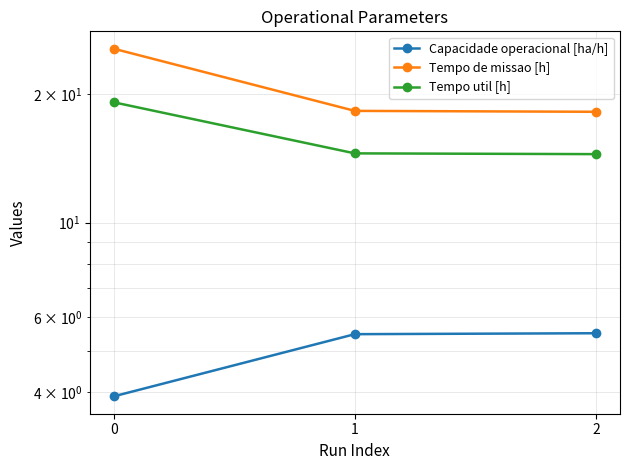

Rank the series by their maximum value, from lowest to highest.

Capacidade operacional [ha/h], Tempo util [h], Tempo de missao [h]